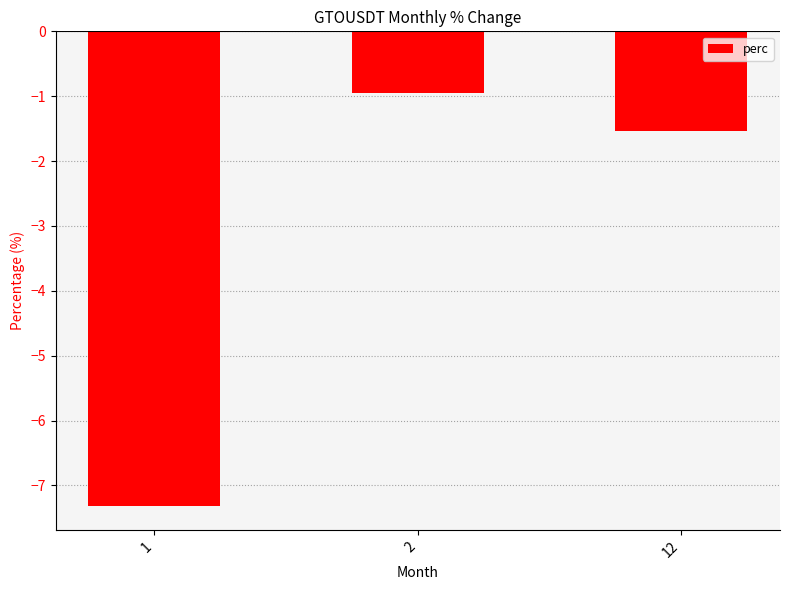

Reading right to left, extract all data points from this chart.

12=-1.5	2=-1.0	1=-7.3